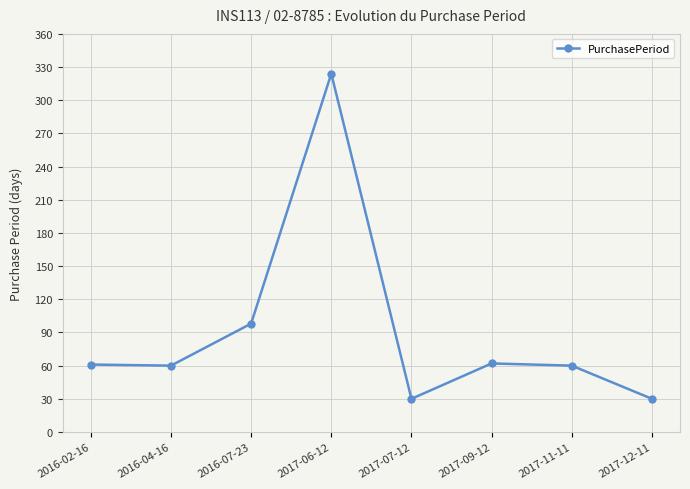

Approximately how many times larger is the value at 2017-12-11 compared to 2016-04-16?

0.5